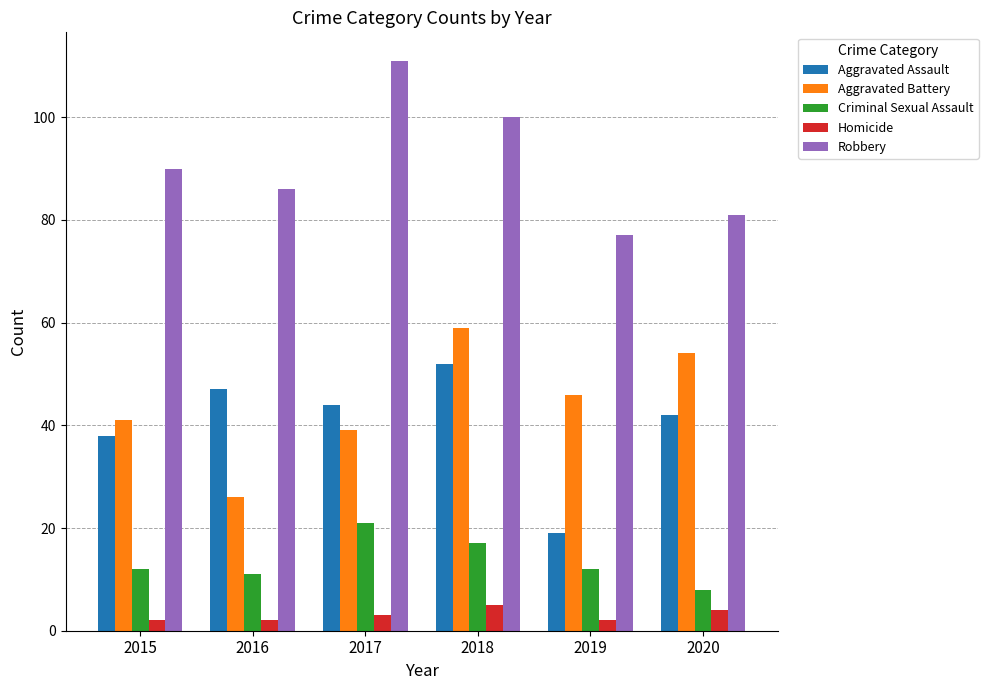

At how many categories does at least one series exceed 110?

1